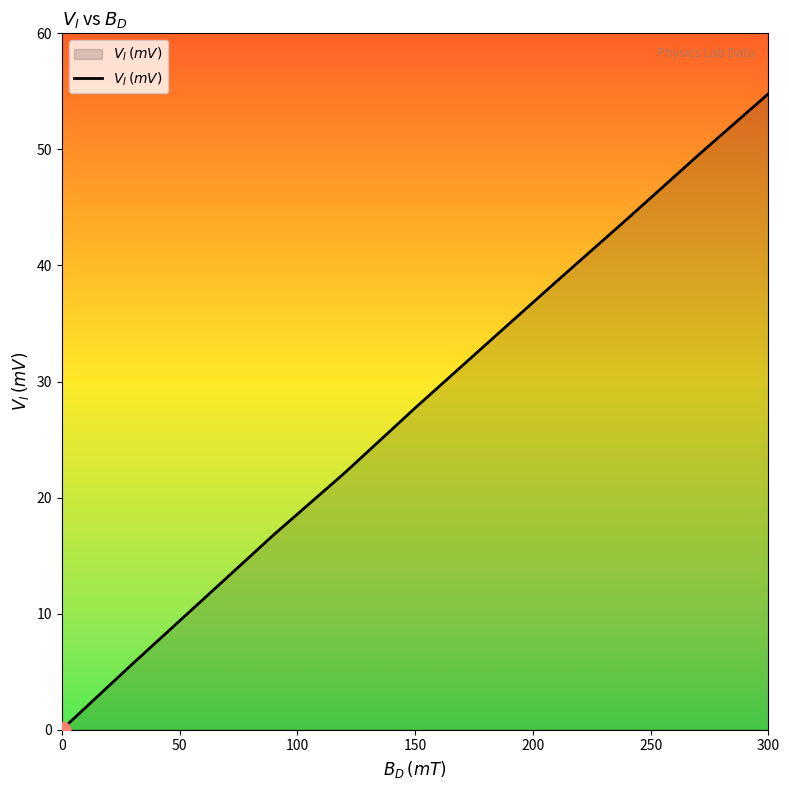

How many distinct data groups are displayed?

1